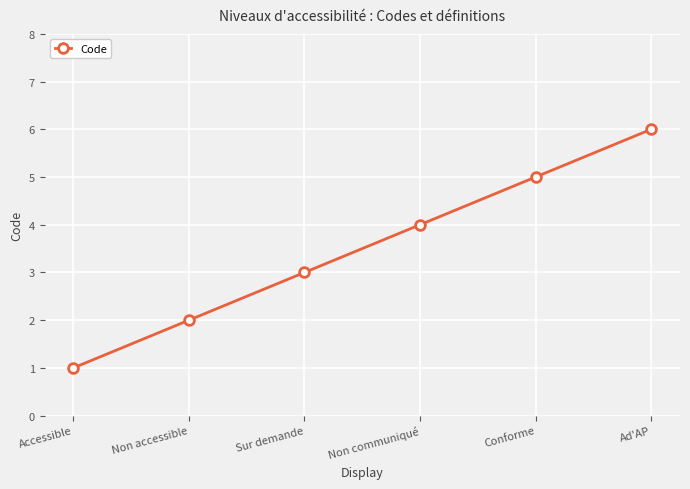

How many categories are shown in the chart?

6